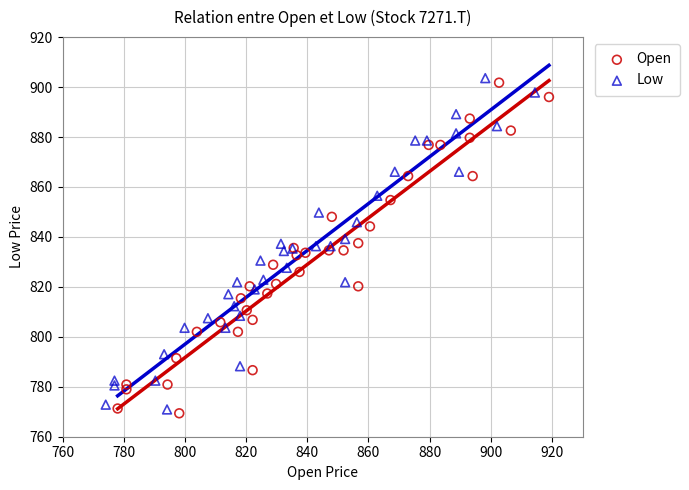

Which series has the largest Y range (max minus min)?

Low